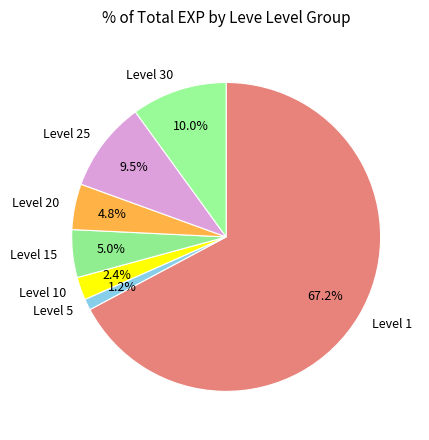

Which slice is the largest?

Level 1